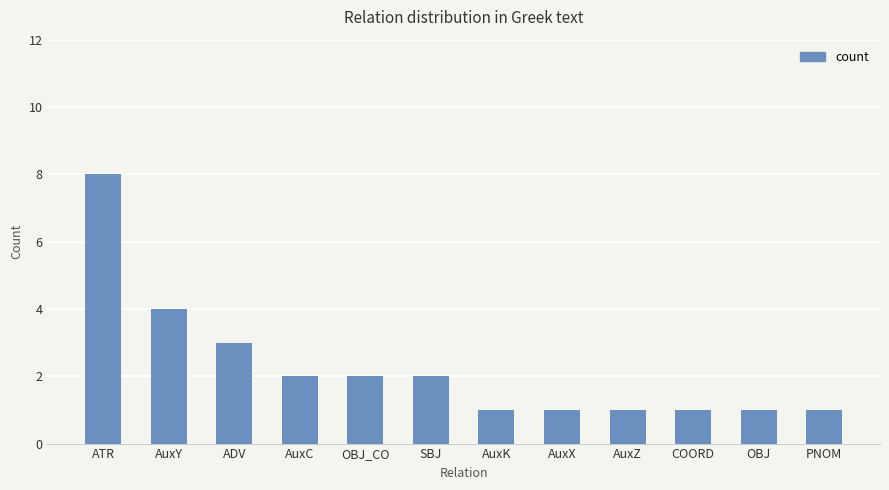

Does the chart contain any negative values?

No